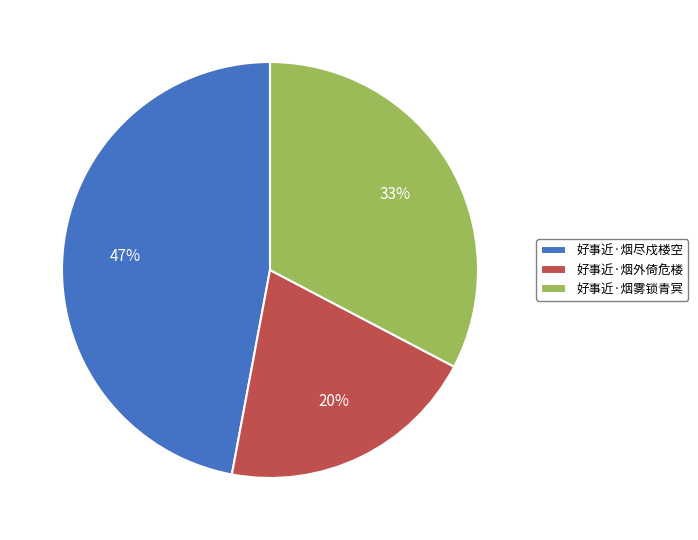

To the nearest percent, what is the average slice percentage?

33%